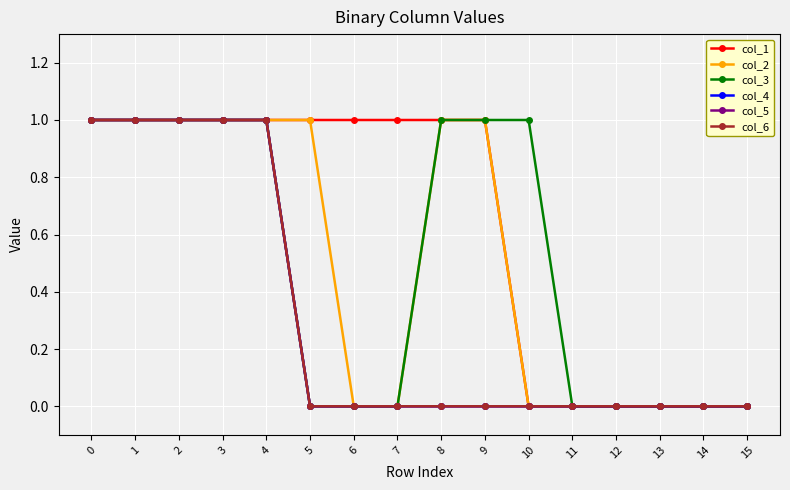

Does the chart have visible grid lines?

Yes